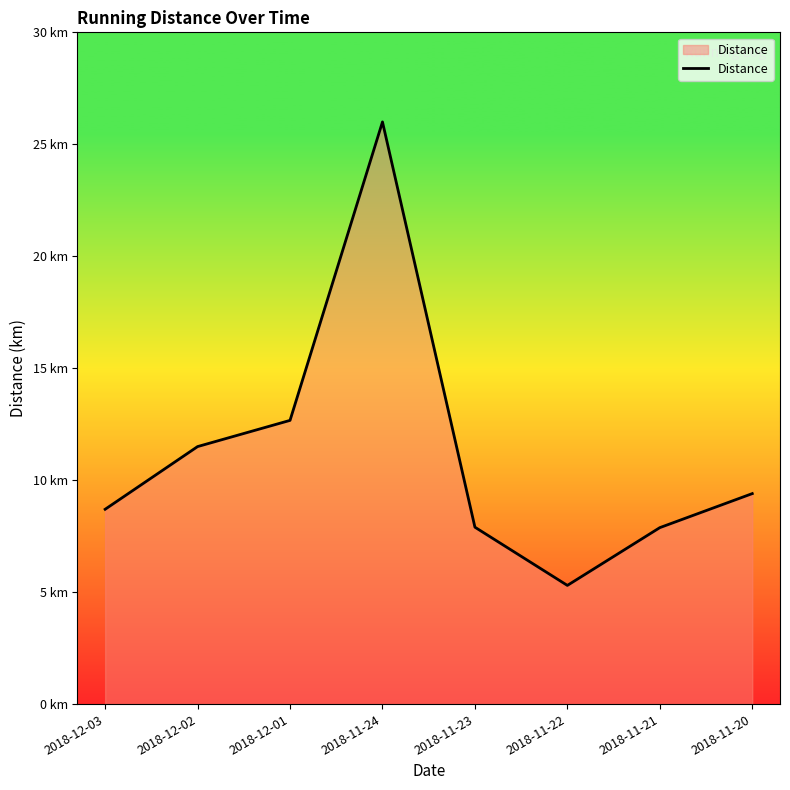

At which label does the data first exceed 9?

2018-12-02